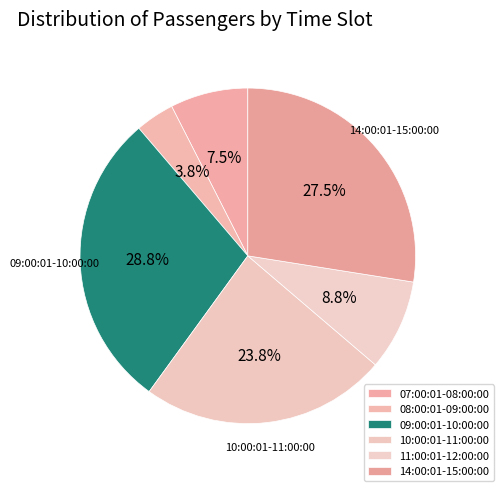

Is there a majority slice in this chart?

No